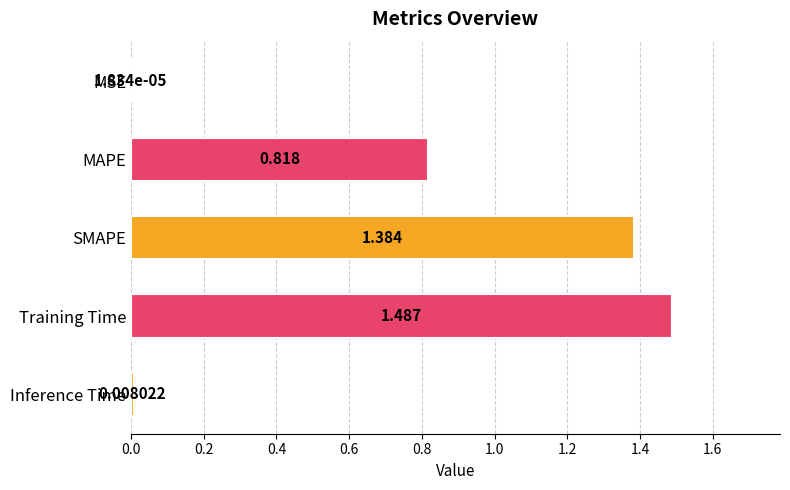

At which category does the chart reach its peak across all series?

Training Time